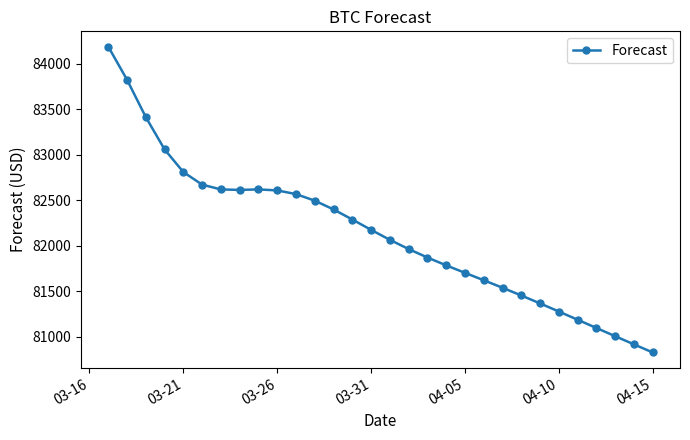

What is the value of the 27th point from the left?

81094.8